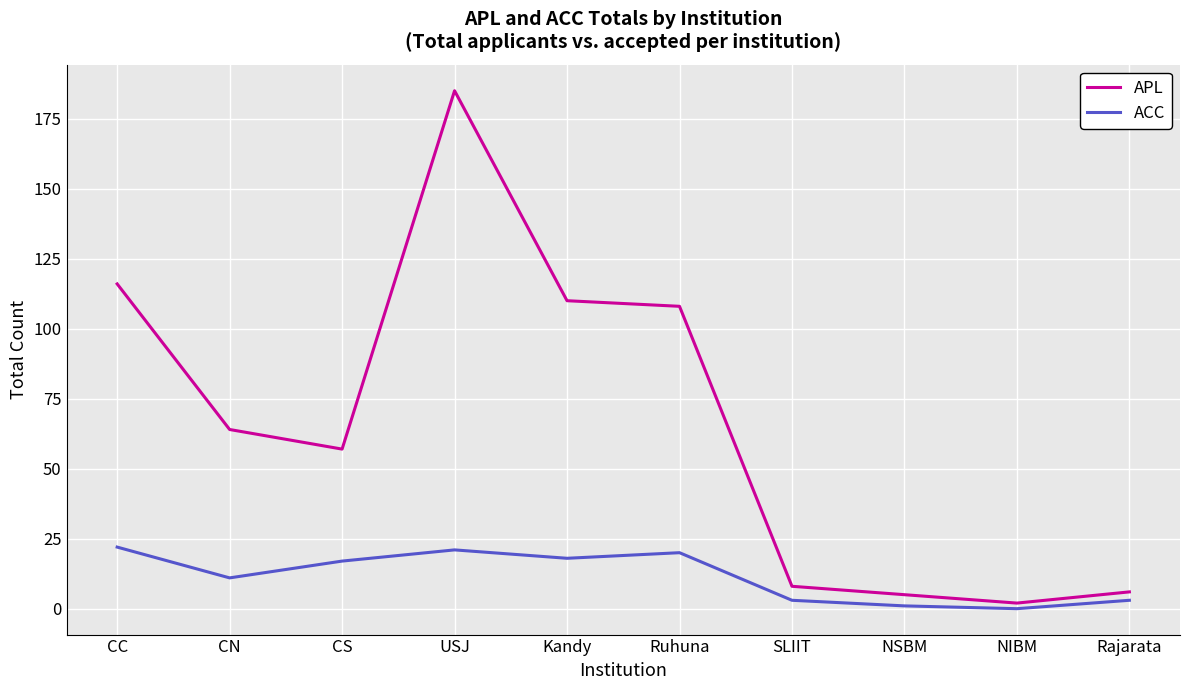

Reading left to right, list all the values displayed in this chart.

APL: 116	64	57	185	110	108	8	5	2	6
ACC: 22	11	17	21	18	20	3	1	0	3